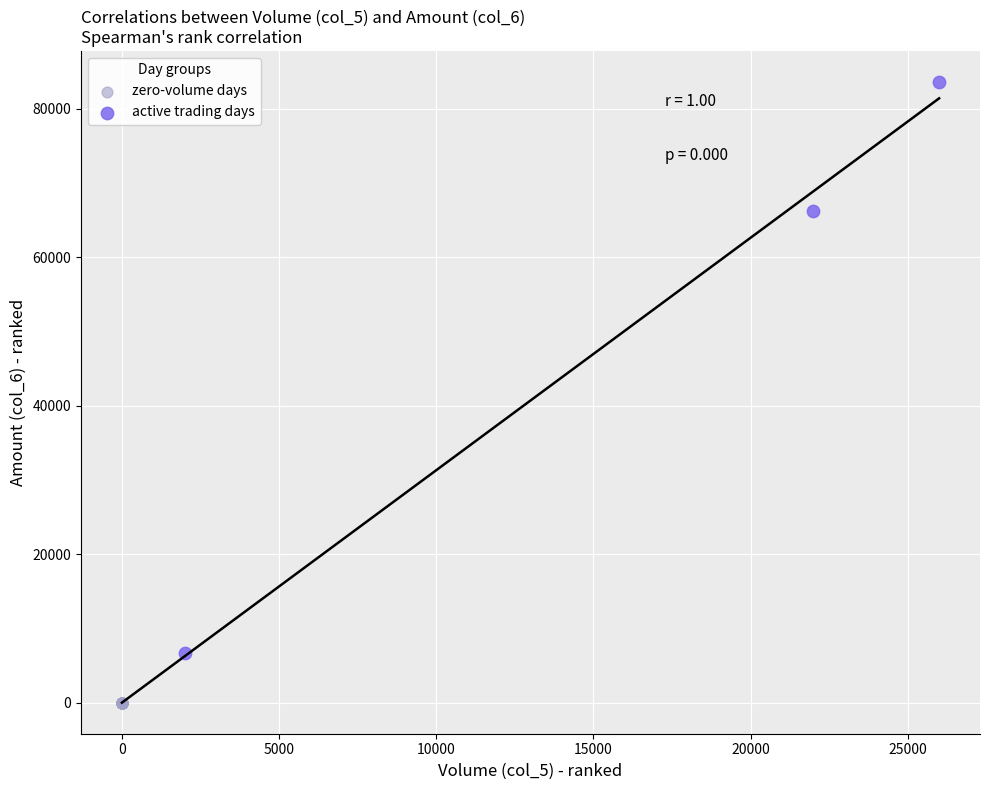

Which series contains the lowest Y value?

zero-volume days